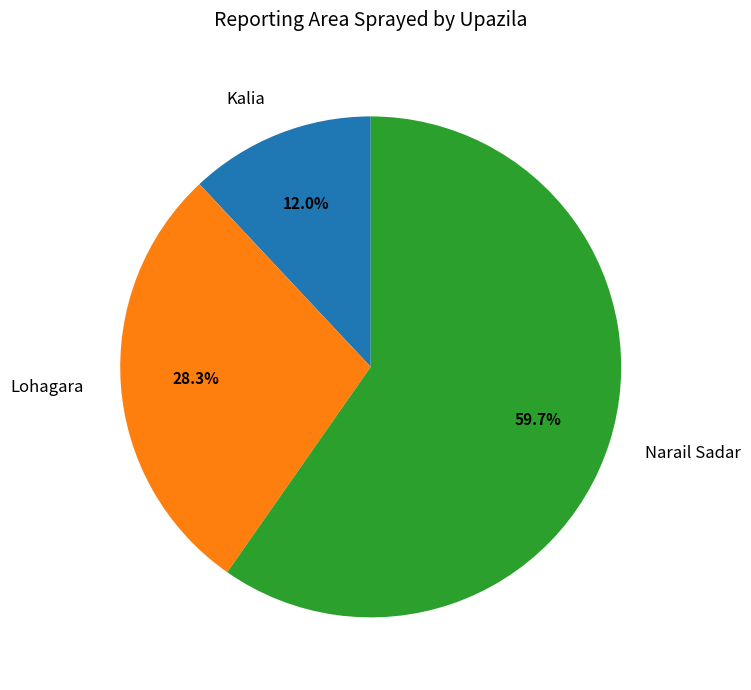

To the nearest percent, what percentage of the pie is Narail Sadar?

60%